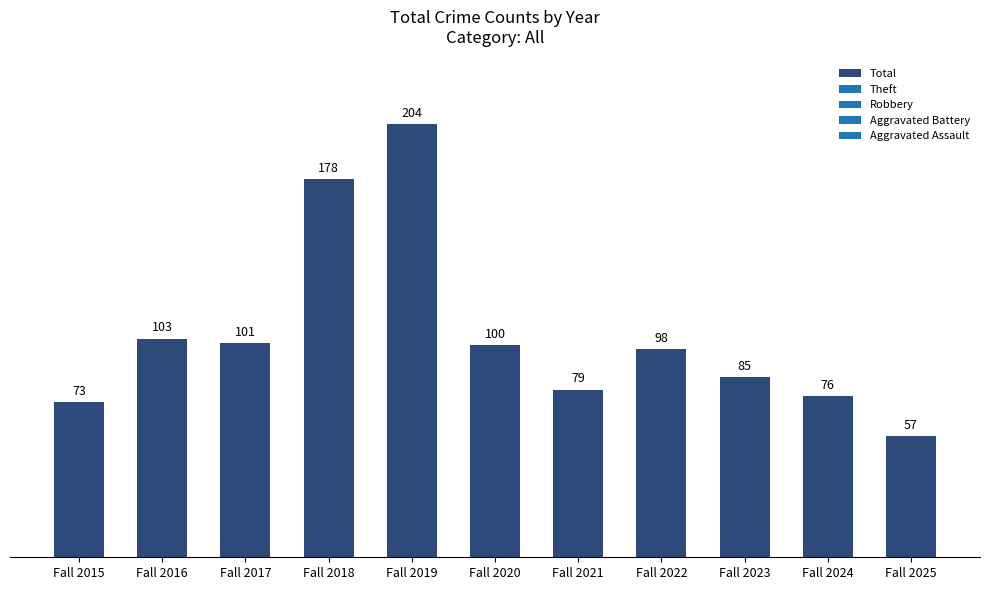

At which category does the chart reach its peak across all series?

Fall 2019